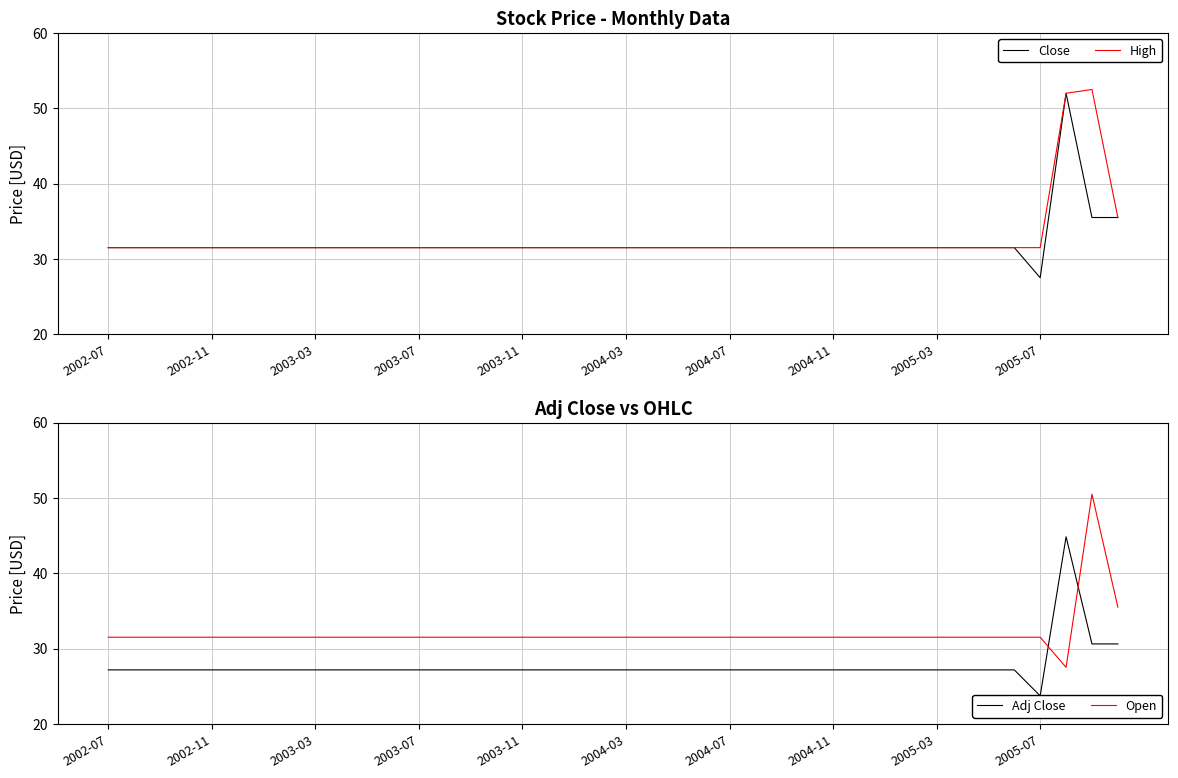

List the series in order of their peak value, lowest first.

Adj Close, Open, Close, High